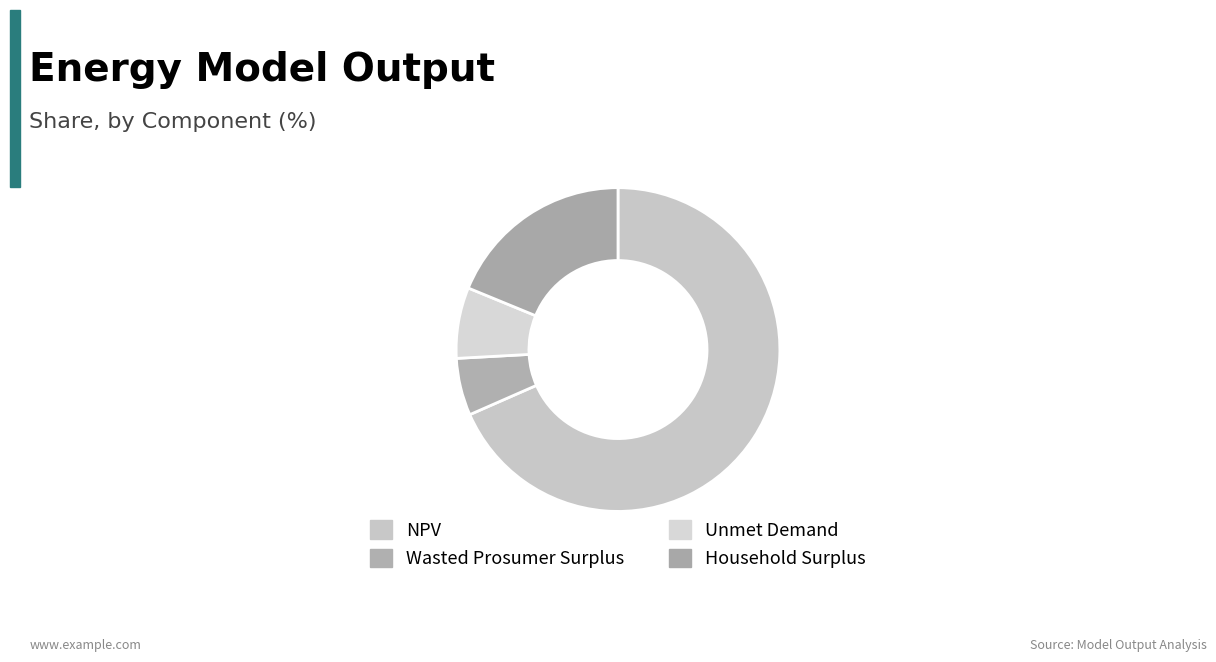

How many slices are in this pie chart?

4